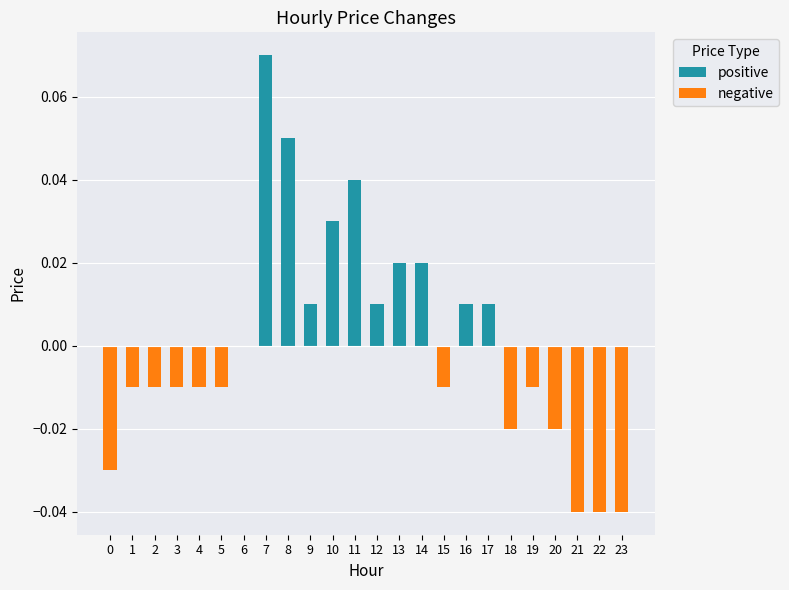

Which series has the largest total across all categories?

positive